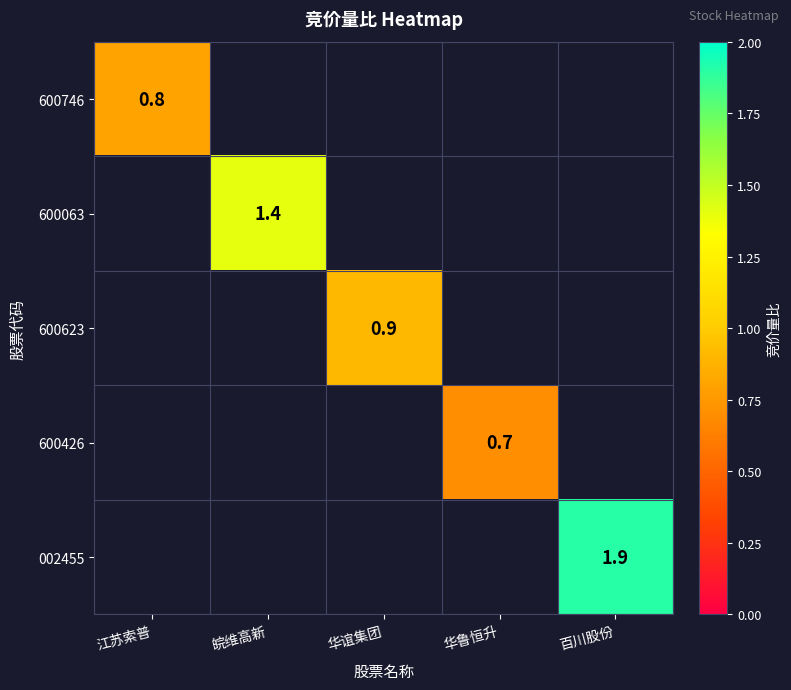

Is it true that 600063 equals 1.4 at 皖维高新?

True